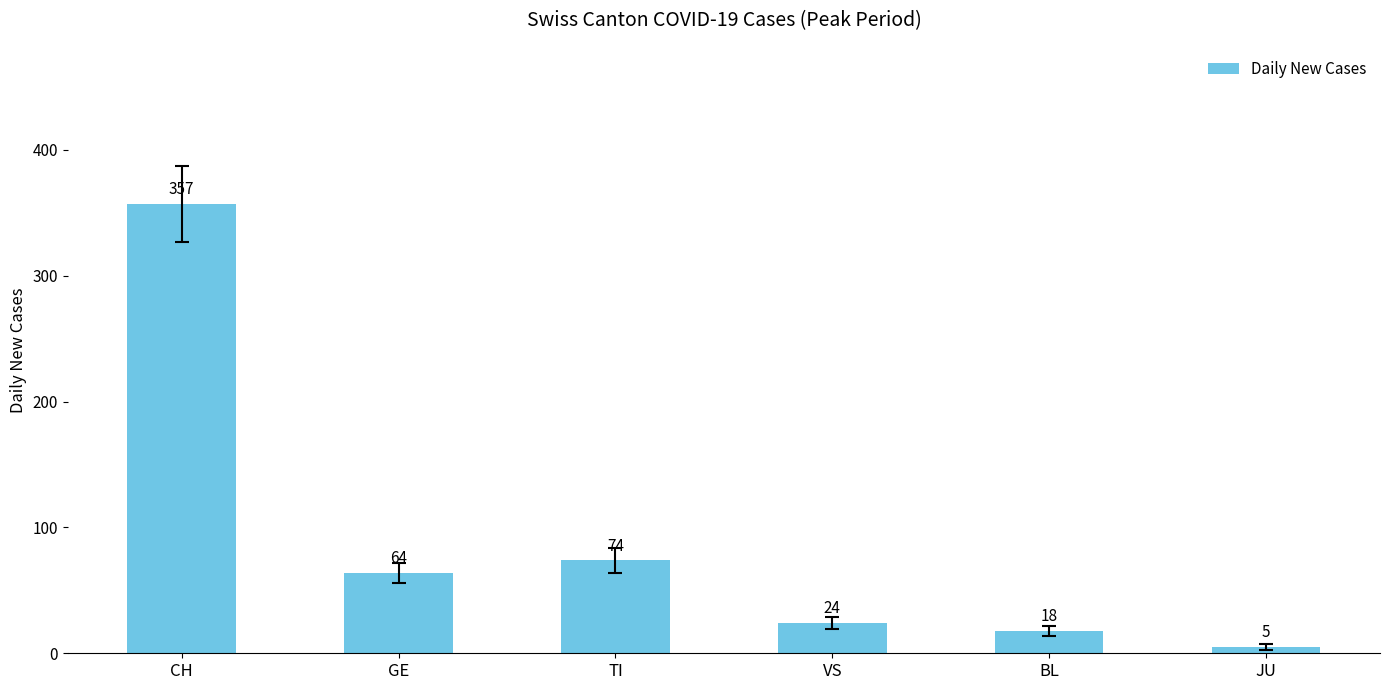

The chart shows a value of 94 at GE. True or false?

False